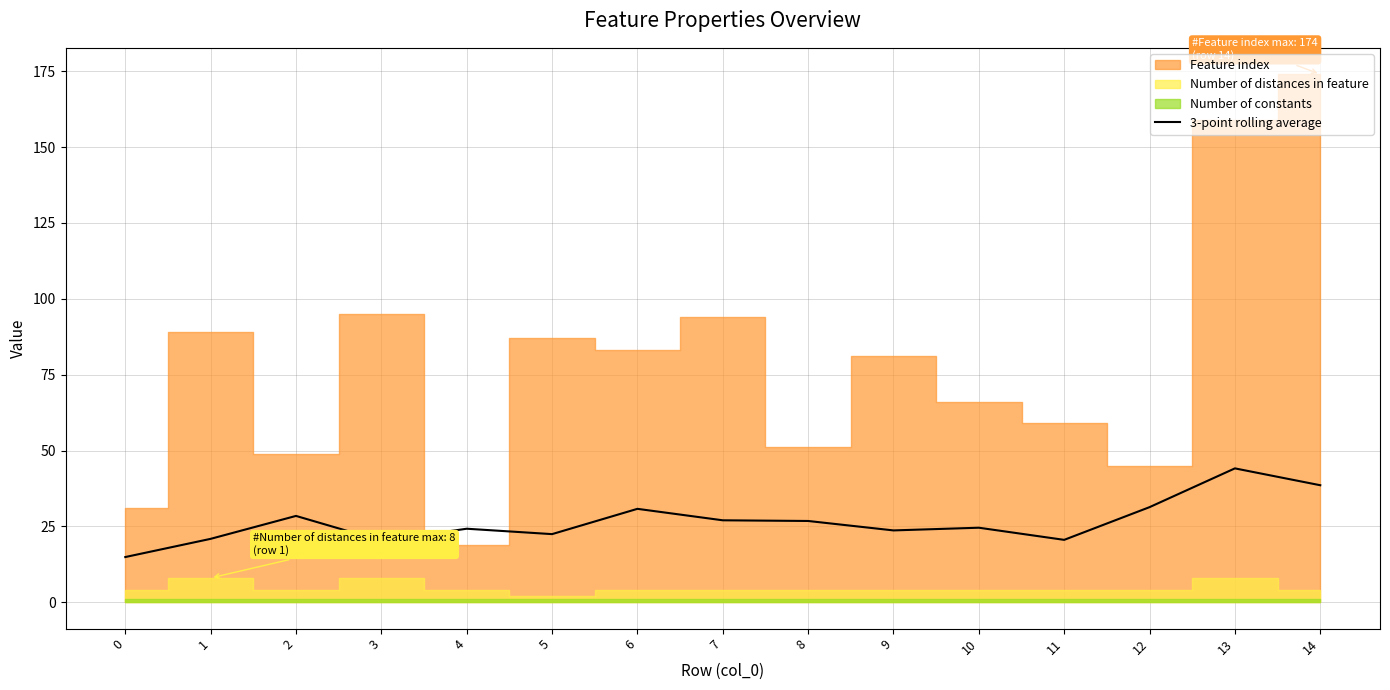

Is it true that 3-point rolling average equals 45.4 at 8?

False